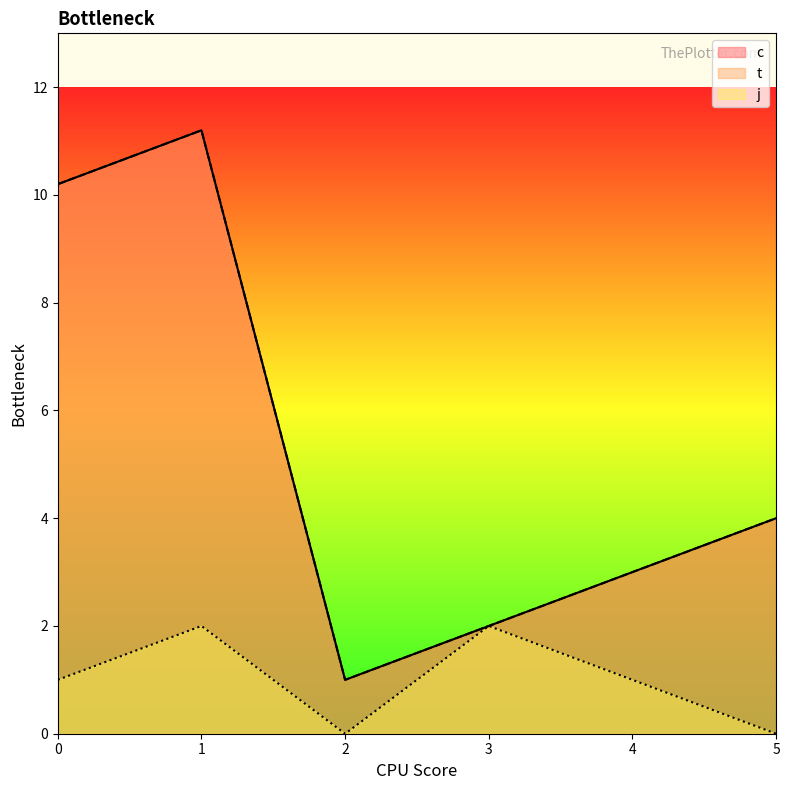

Count the number of data series in this chart.

3